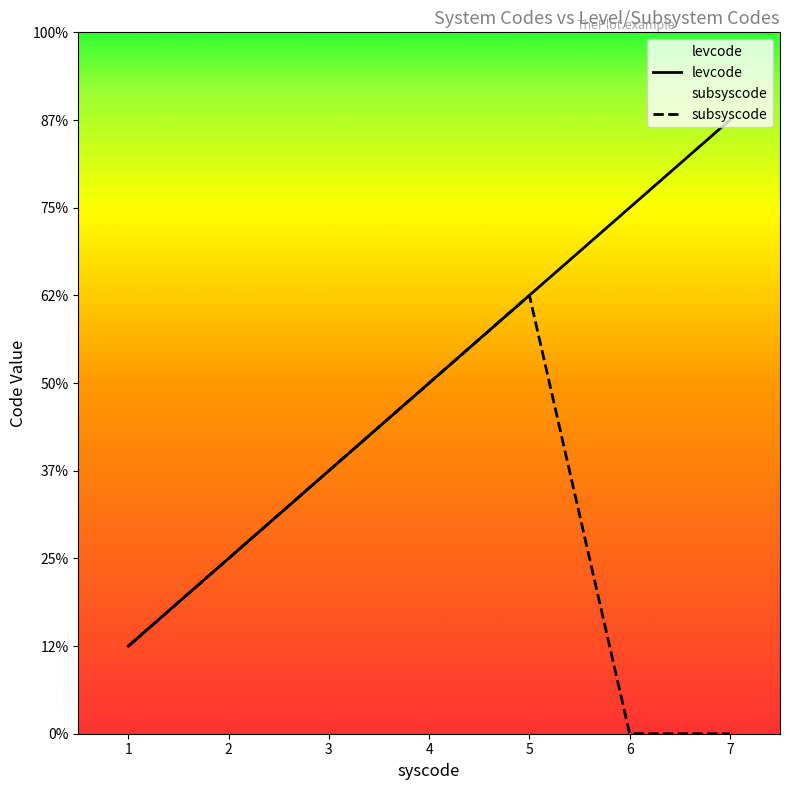

Rank the categories by subsyscode value from lowest to highest.

6, 7, 1, 2, 3, 4, 5